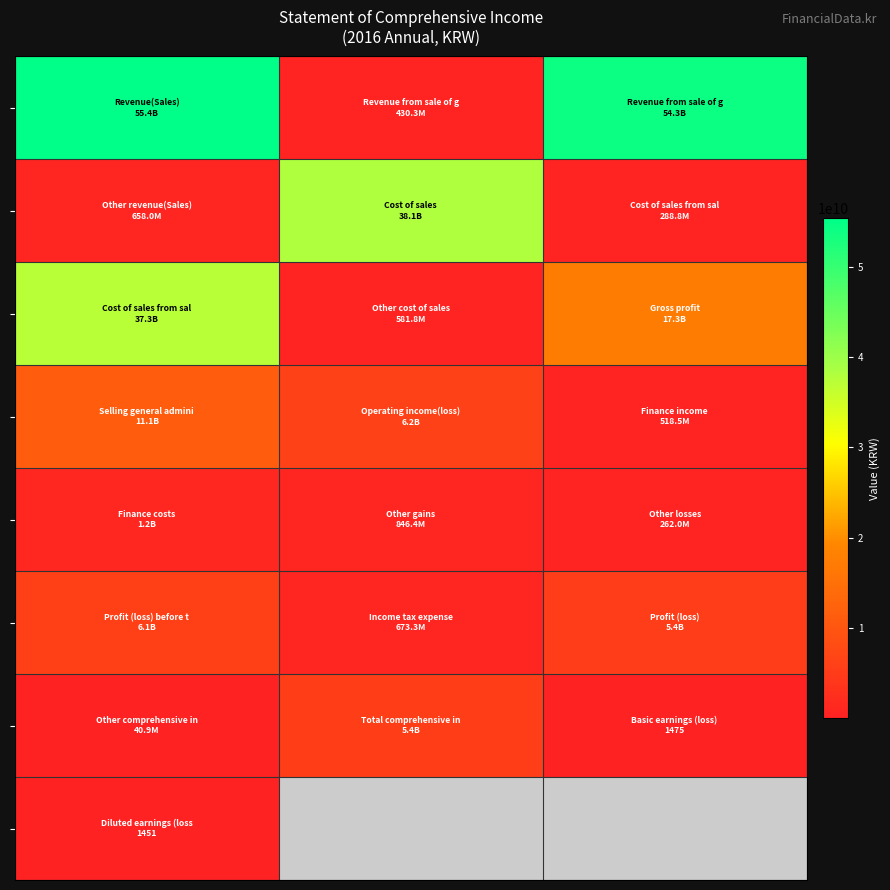

What is the difference between the highest and lowest values at 0?

55380055584.0